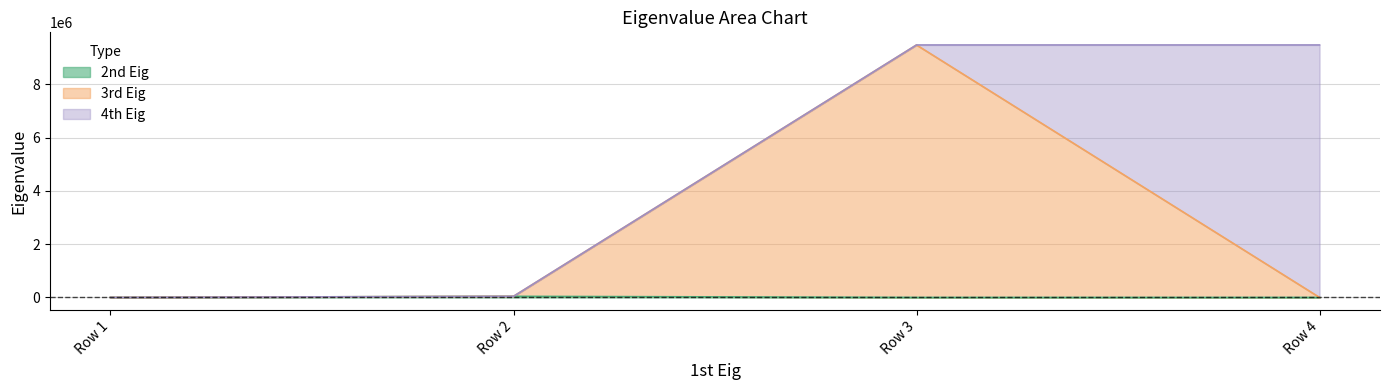

Which series has the largest total across all categories?

3rd Eig